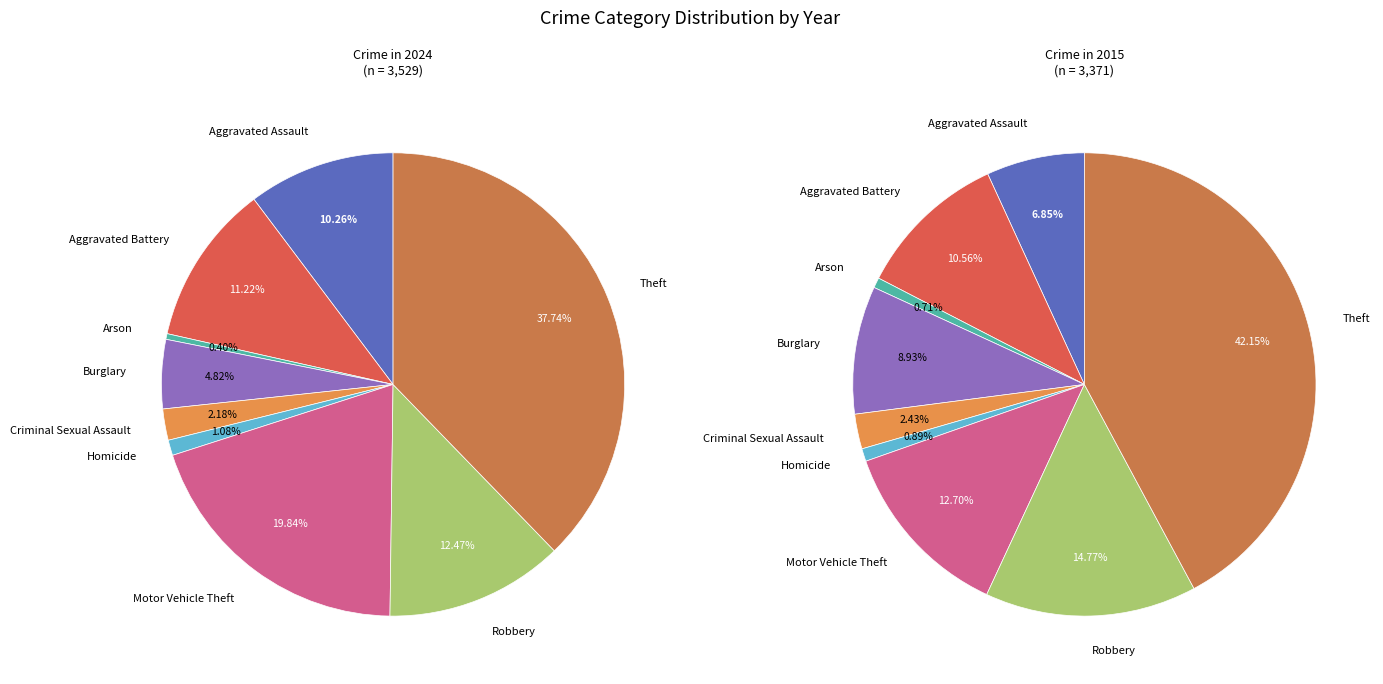

What is the change in value from Criminal Sexual Assault to Robbery?

+363